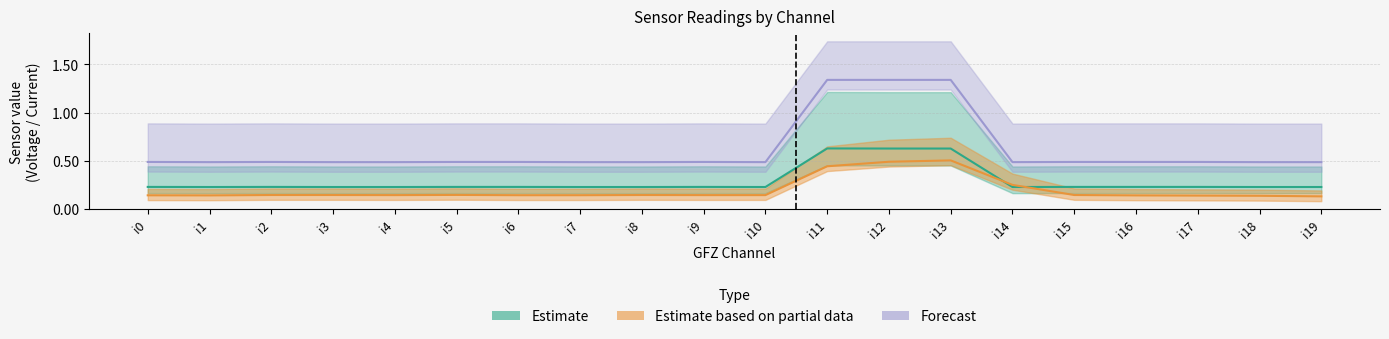

True or false: ADC DC has a value of 0.2 at i4.

False